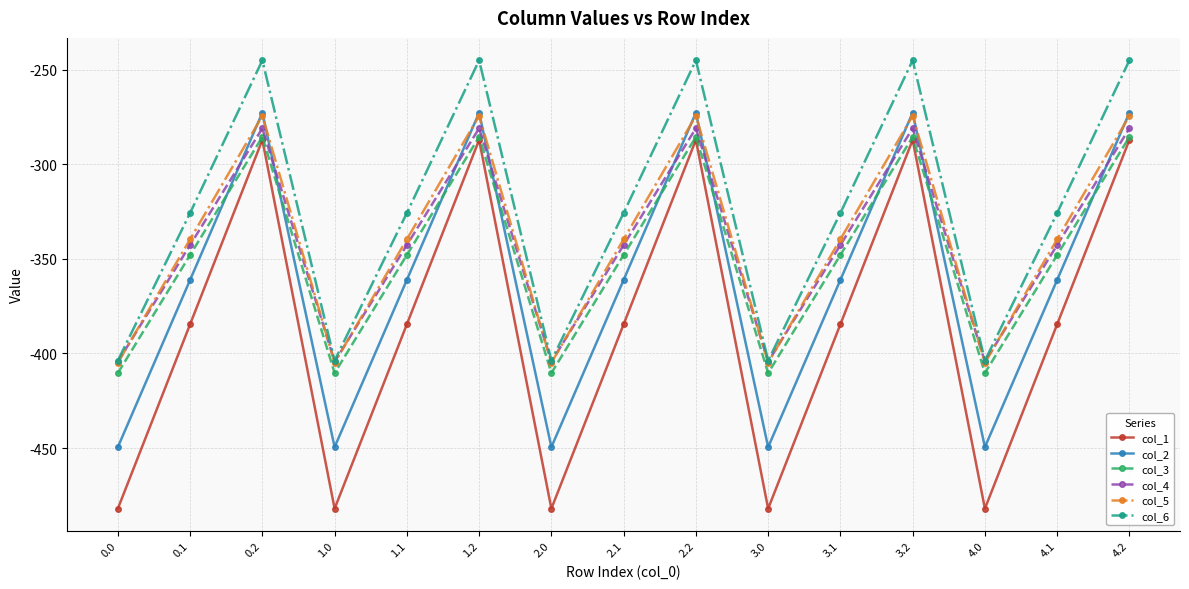

True or false: col_2 has a value of -449.5 at 0.0.

True